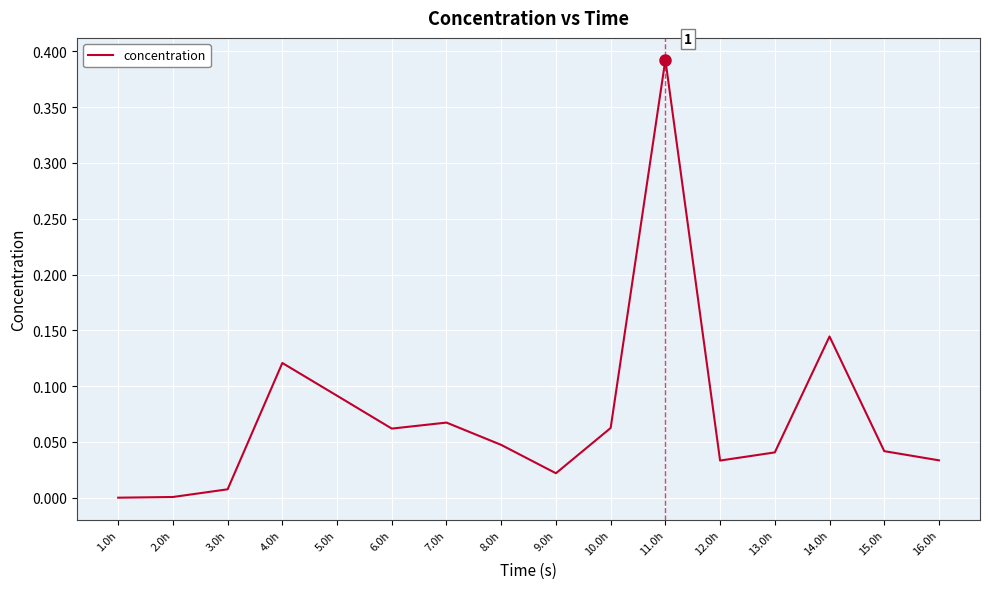

Which category has the highest value across all series?

11.0h